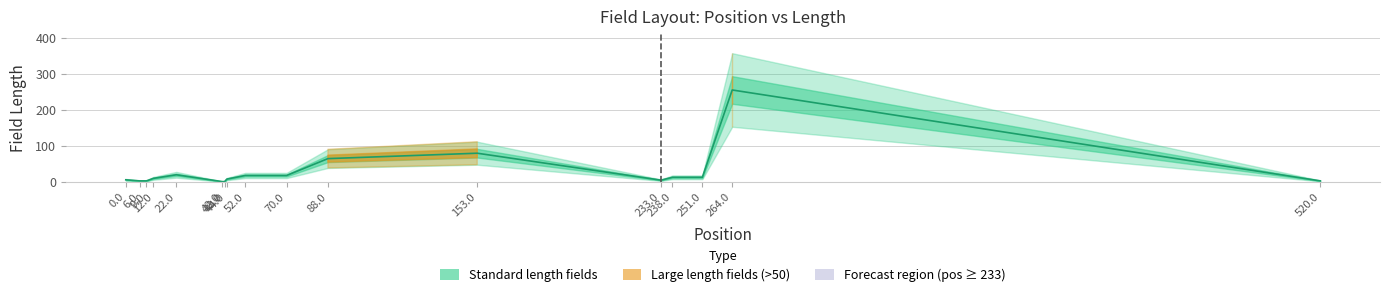

What is the greatest value displayed?

256